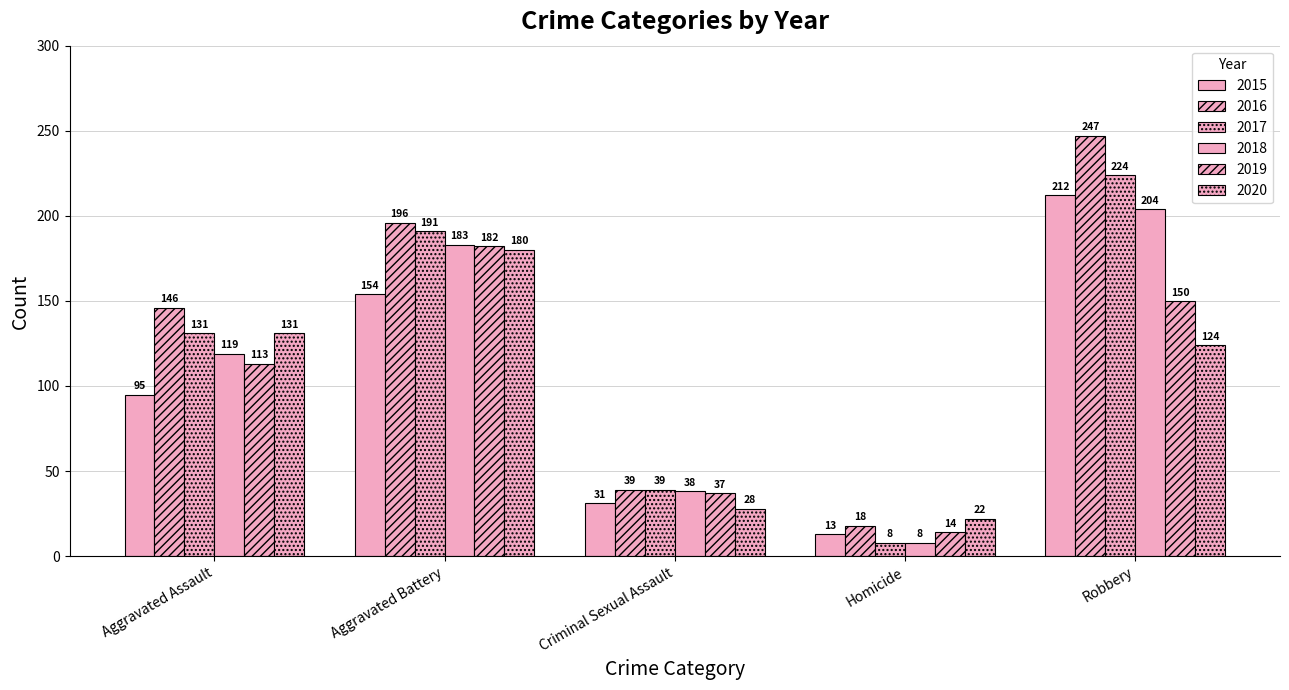

Are the bars grouped side by side (vs. stacked)?

Yes